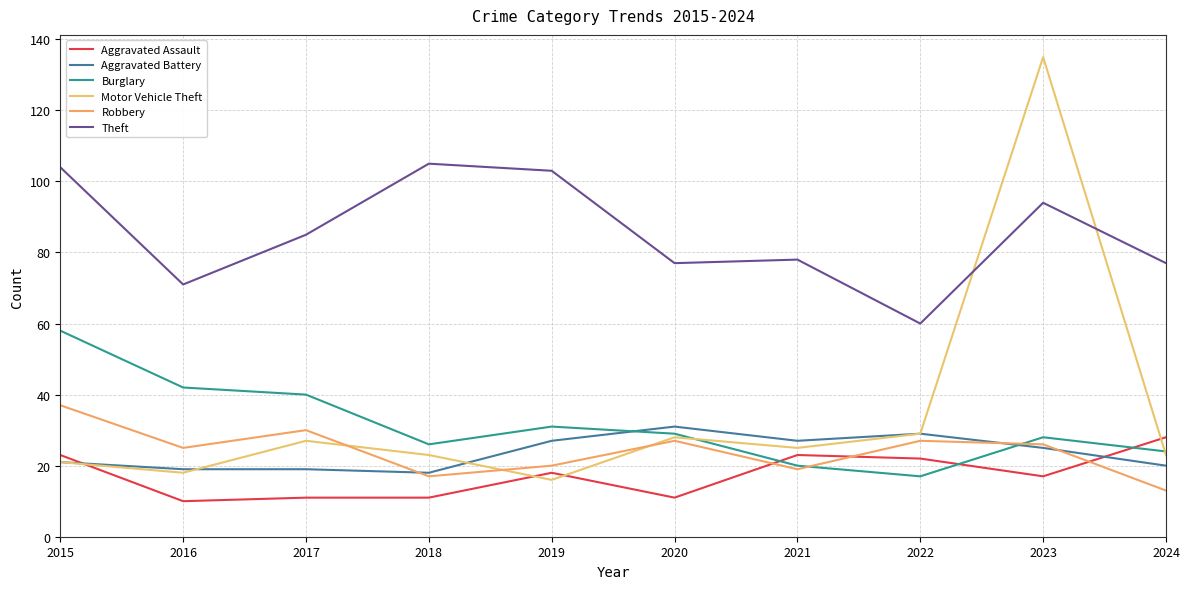

At which label is Motor Vehicle Theft closest to 75?

2022